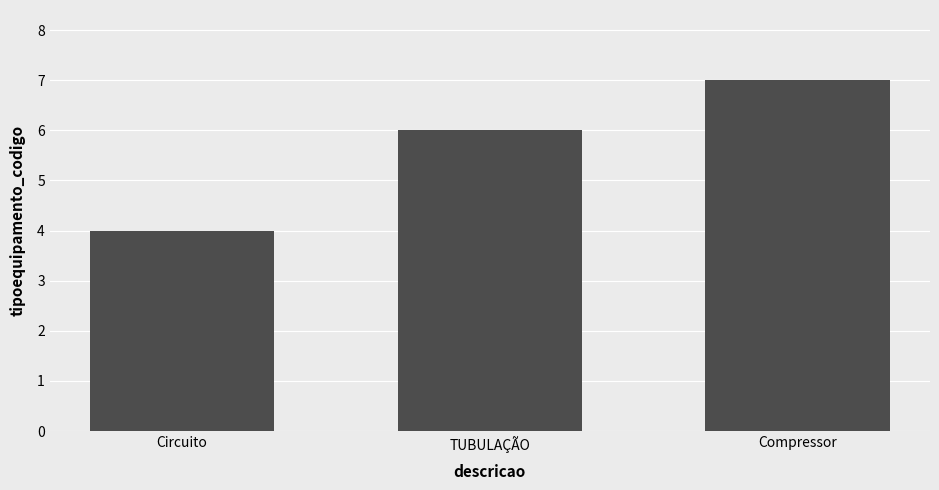

List the labels in order of value, largest first.

Compressor, TUBULAÇÃO, Circuito